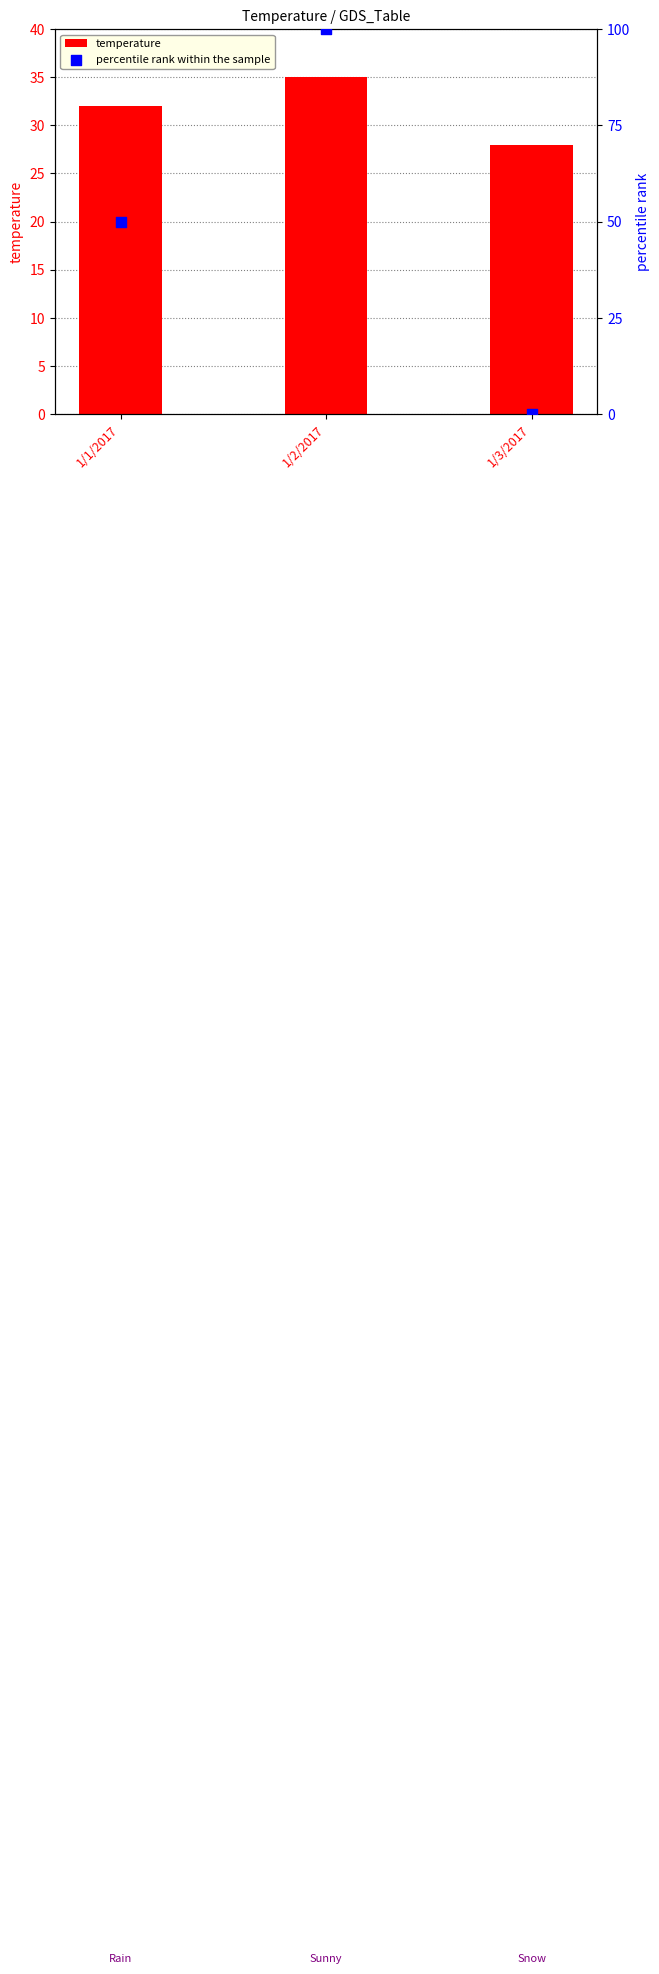

Which series has the widest spread of Y values?

percentile rank within the sample